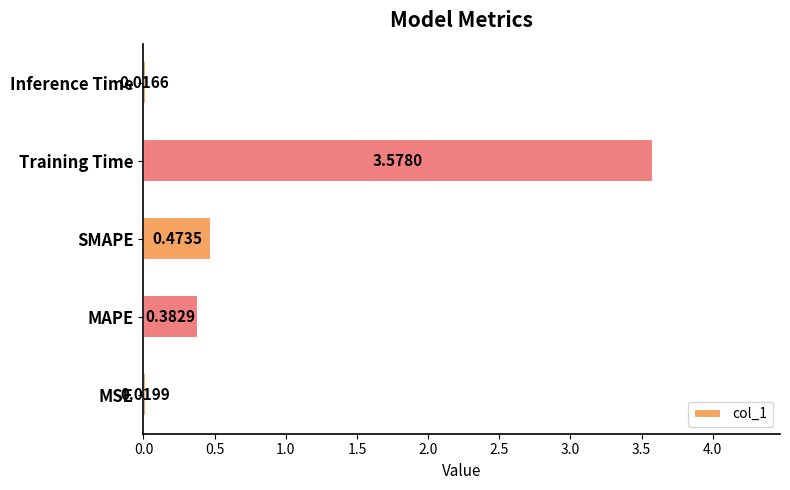

What is the sum of all values?

4.5